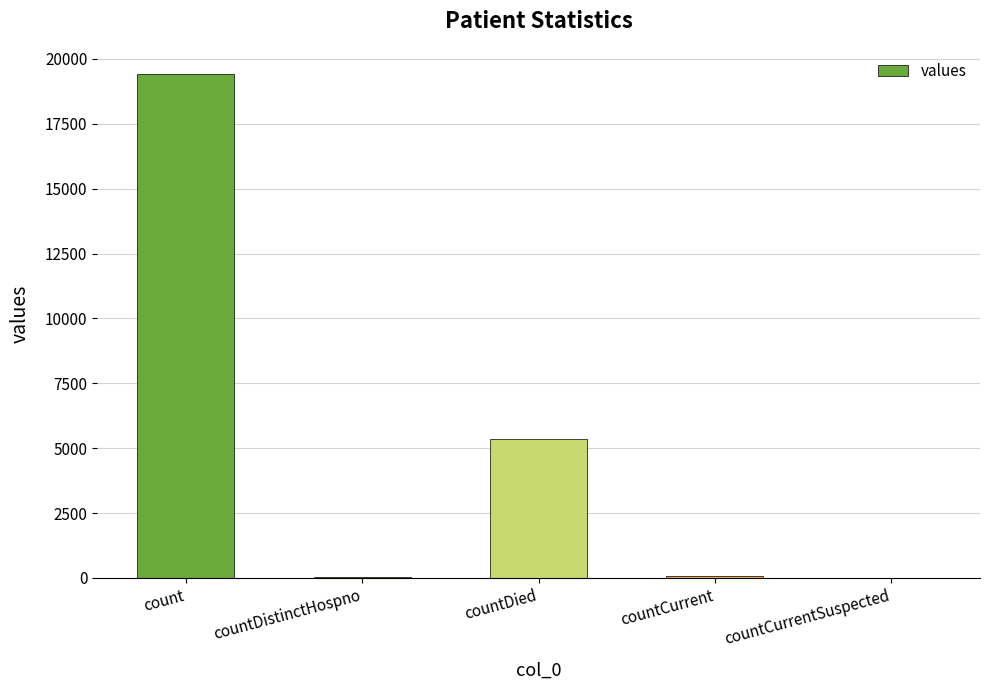

What is the change in value from countCurrent to countCurrentSuspected?

-60